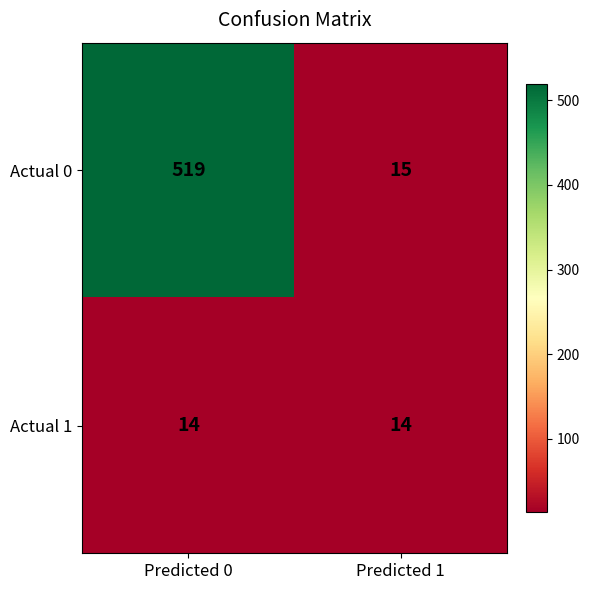

Is the value of Actual 0 at Predicted 0 greater than the value of Actual 1 at Predicted 1?

Yes